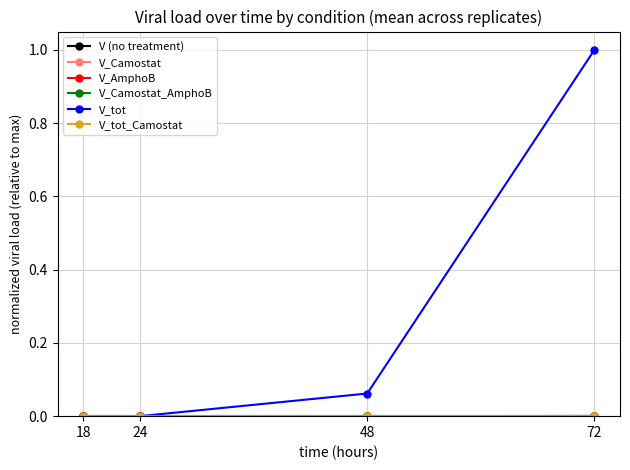

How many data points does each series have?

4